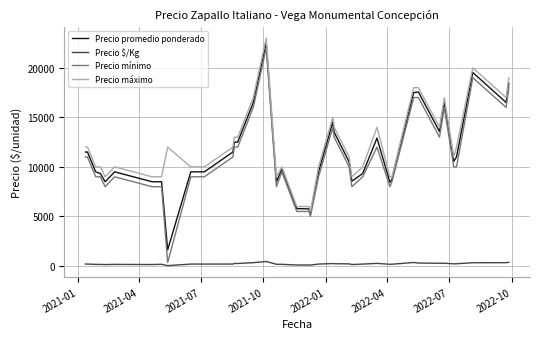

What is the maximum value for Precio $/Kg?

450